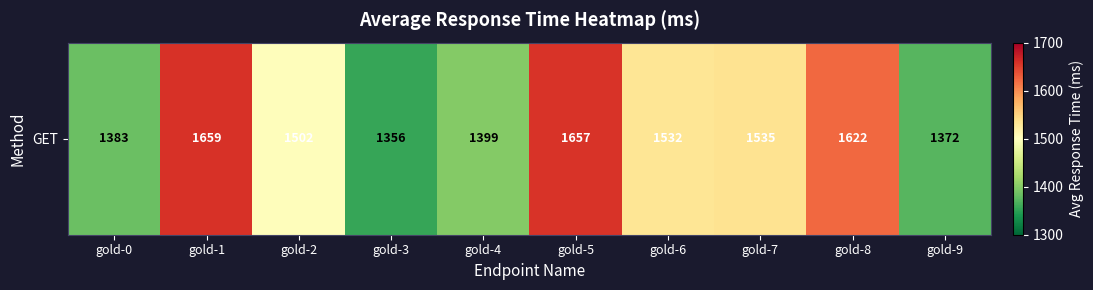

What is the sum of the values at gold-4 and gold-0?

2782